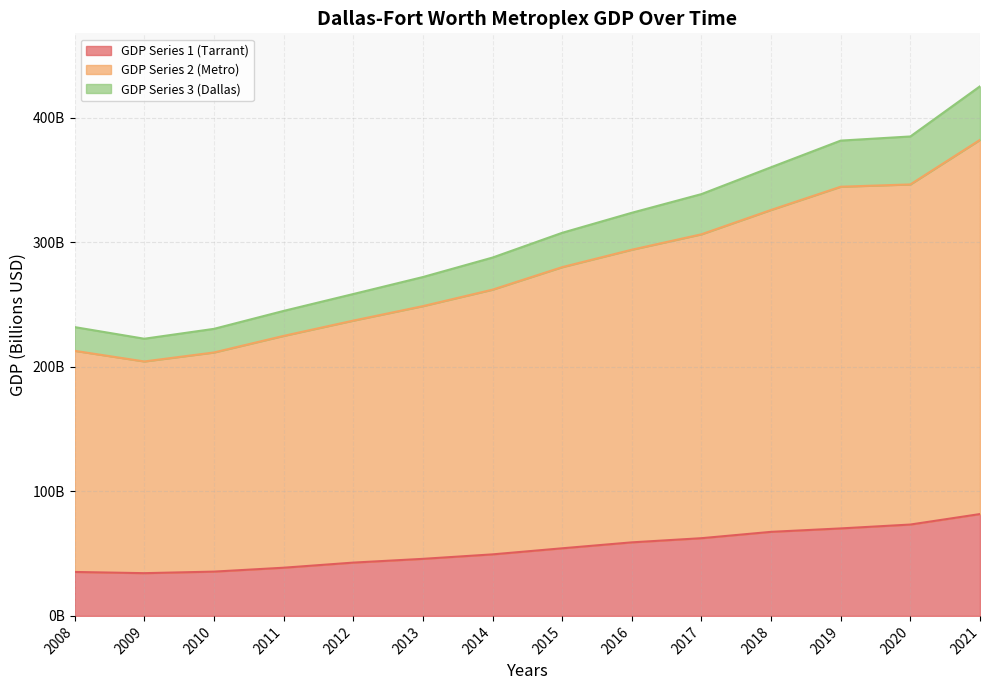

Where is GDP Series 2 (Metro) nearest to the value 293?

2016